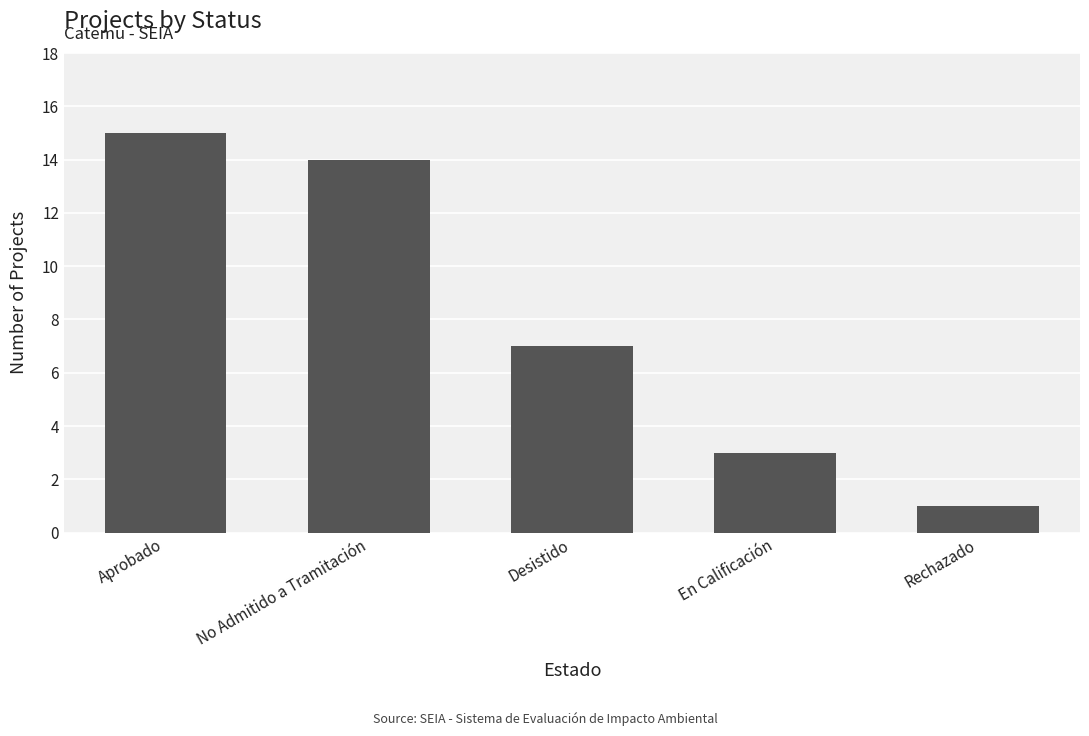

Are the bars horizontal?

No